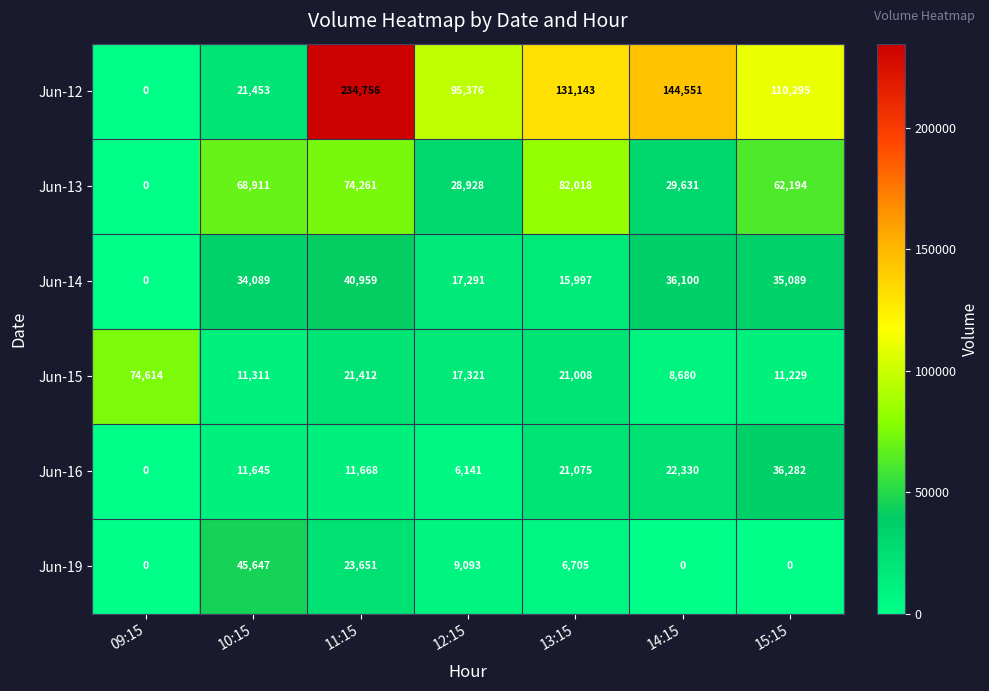

Rank the series by their maximum value, from highest to lowest.

Jun-12, Jun-13, Jun-15, Jun-19, Jun-14, Jun-16